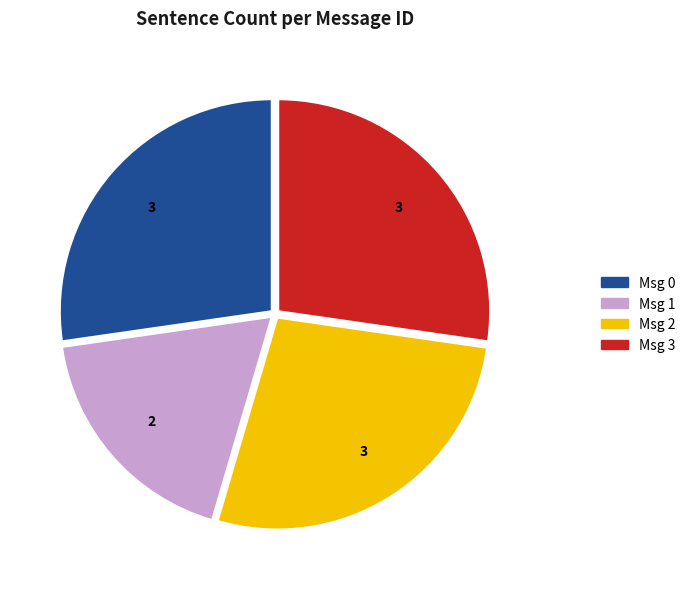

Is there a majority slice in this chart?

No